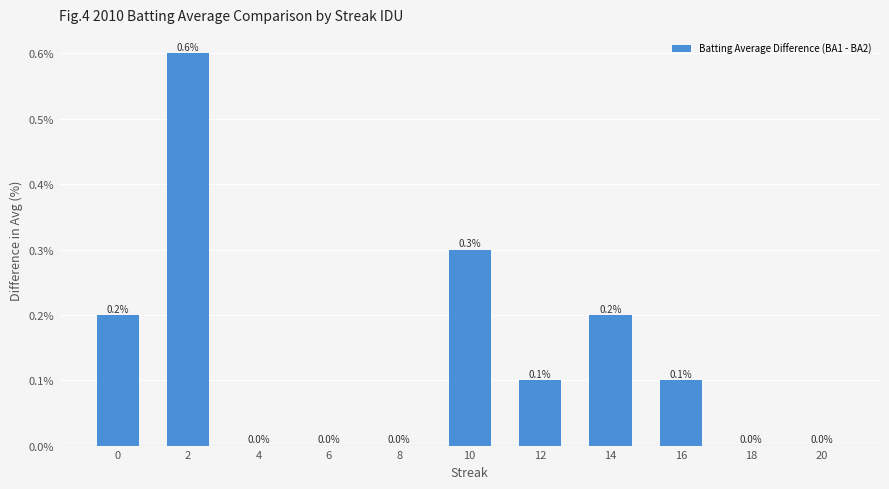

Reading left to right, extract all data points from this chart.

0.2	0.6	0.0	0.0	0.0	0.3	0.1	0.2	0.1	0.0	0.0